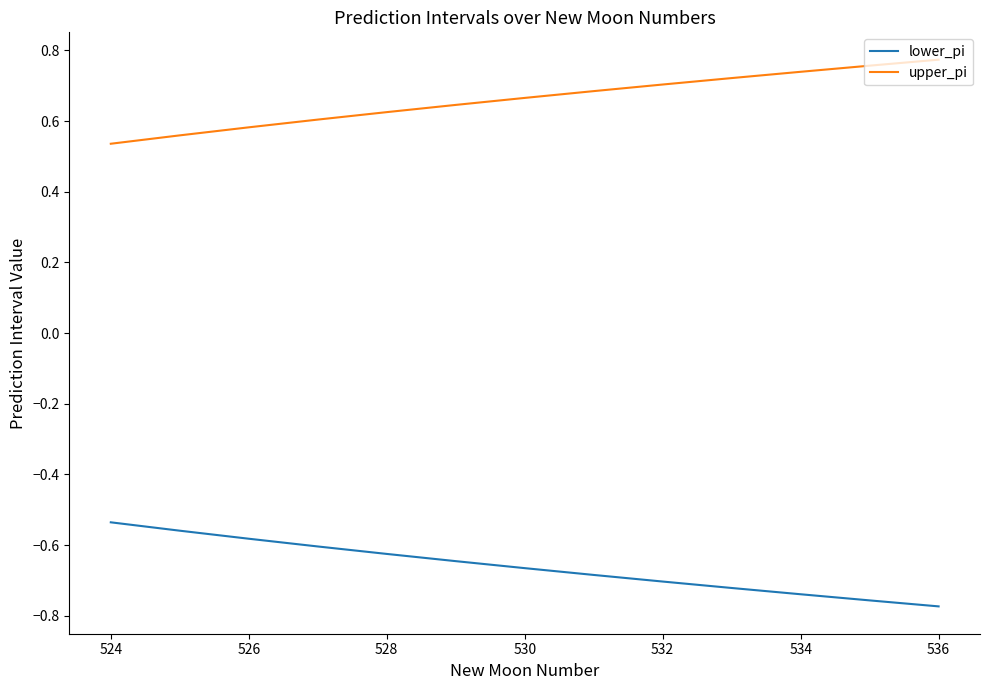

True or false: lower_pi and upper_pi intersect in this chart.

False